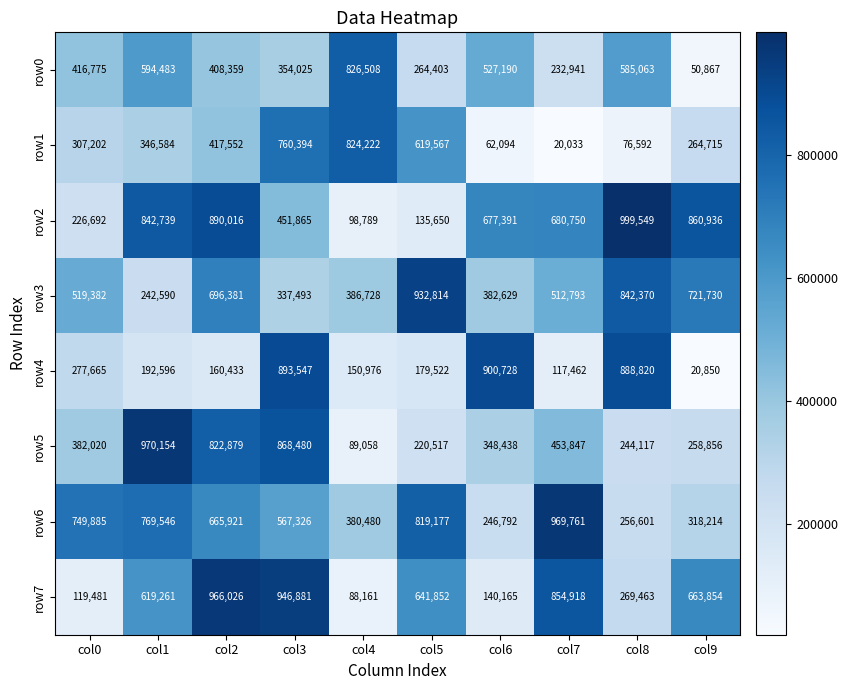

How many data points does each series have?

10